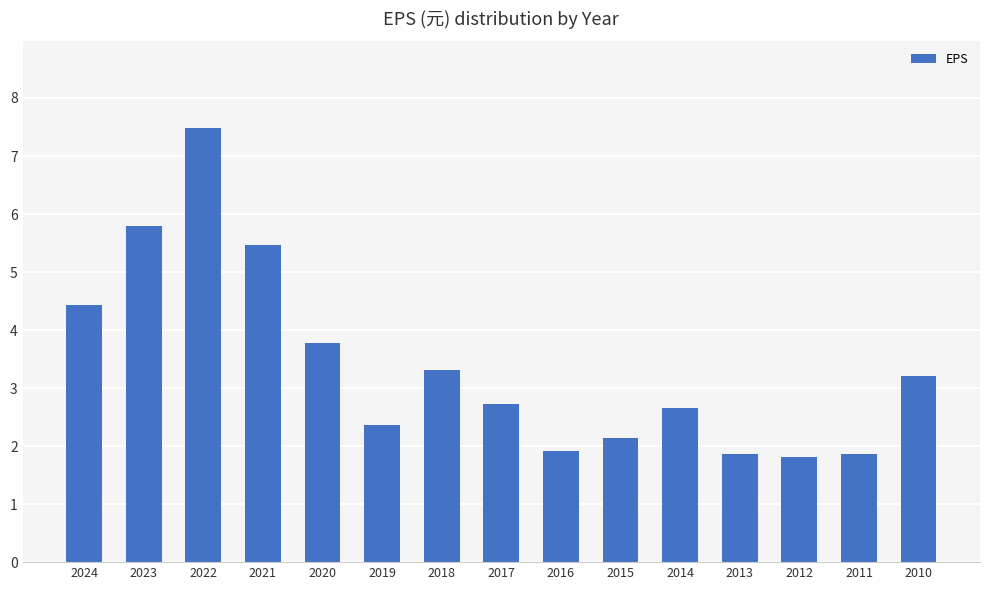

Which has a higher value, 2017 or 2016?

2017